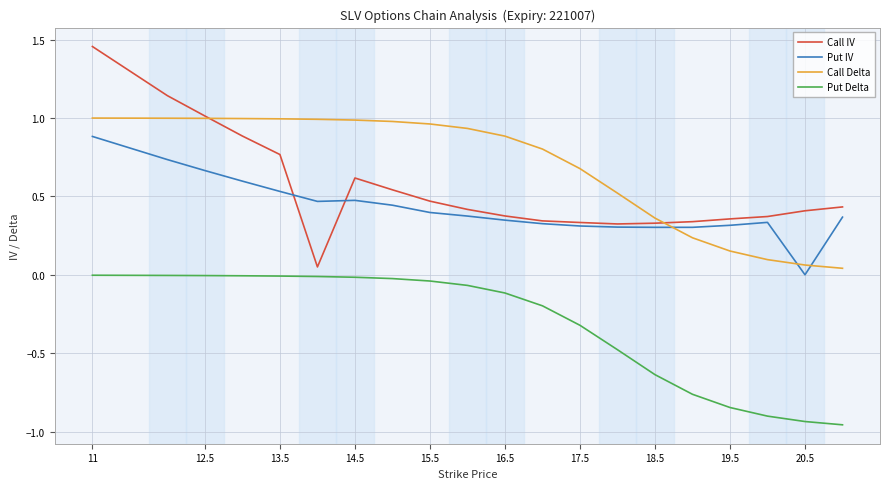

List the series in order of their peak value, lowest first.

Put Delta, Put IV, Call Delta, Call IV